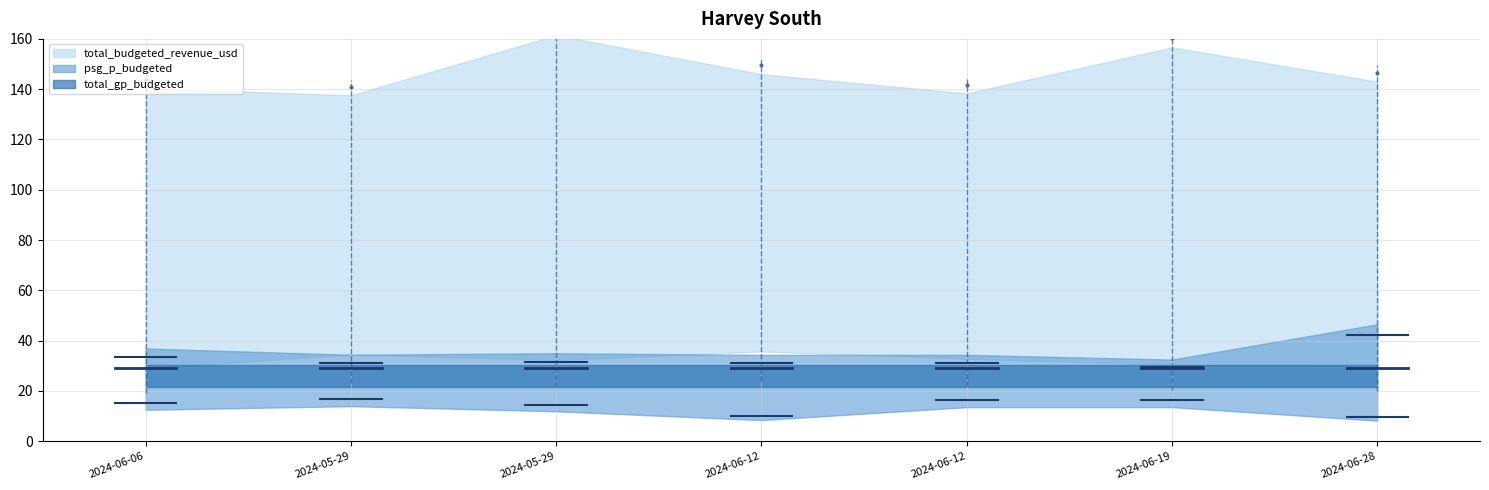

The budgeted_3rd_party_revenue_usd series shows 58 at 2024-06-19. True or false?

False